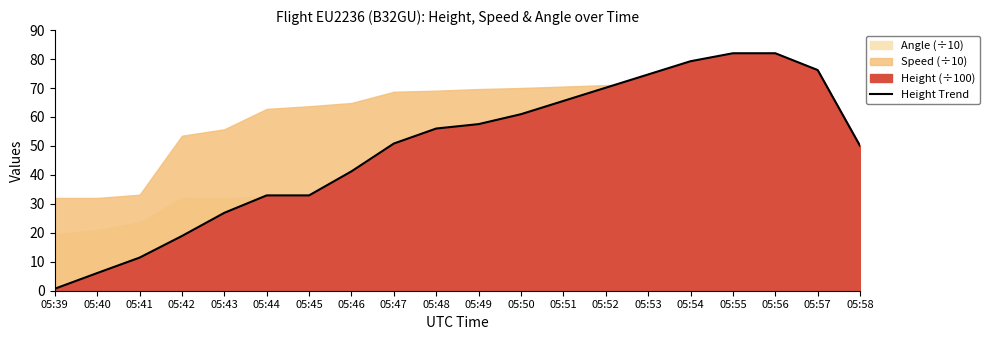

What is the ratio of the value at 05:52 to the value at 05:41?

6.1